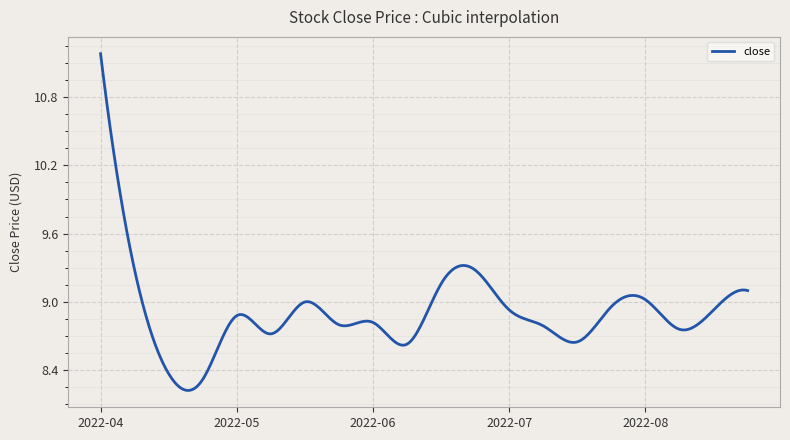

Does the chart have visible grid lines?

Yes